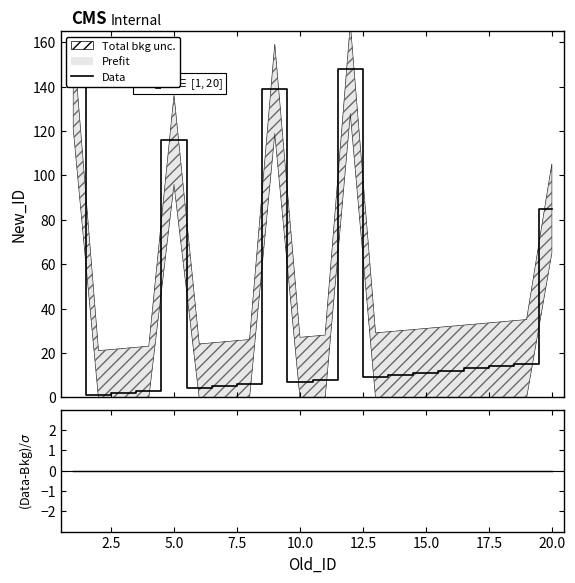

What is the label of the 16th point from the right?

5.0